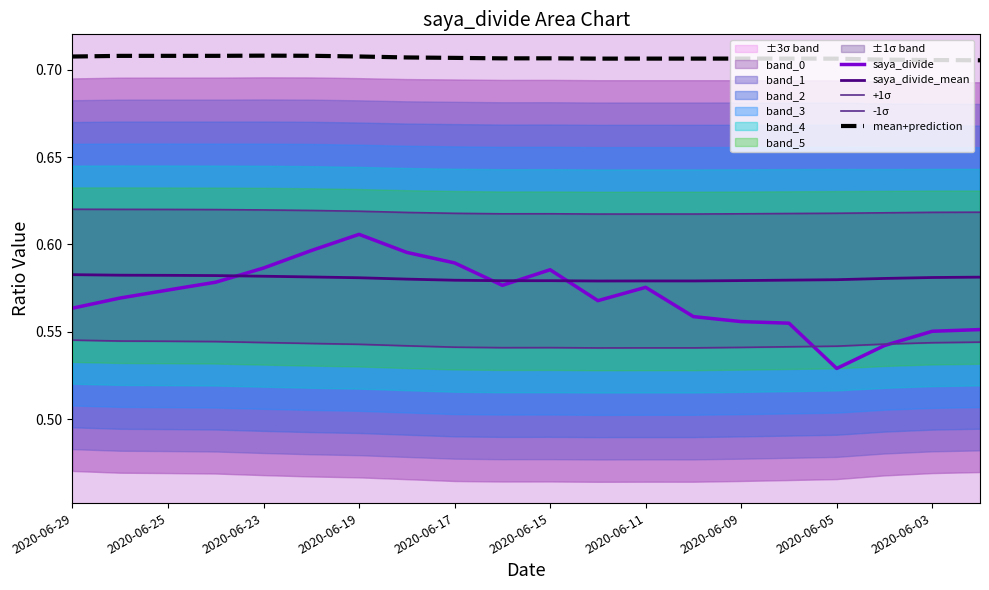

What position from the left is 13?

14